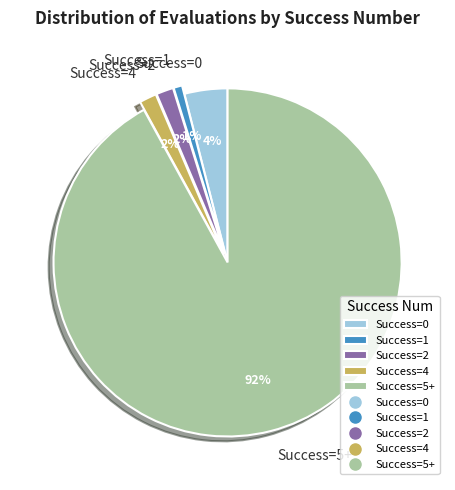

Is it true that Success=4 is 7% of the pie?

False